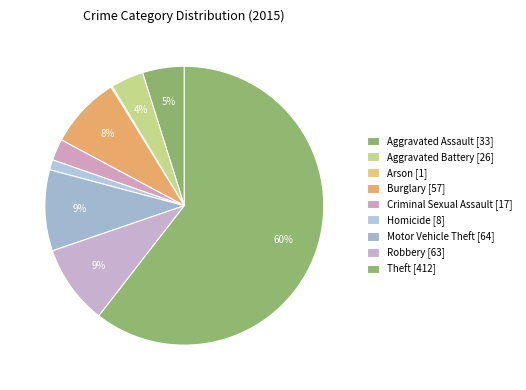

To the nearest percent, what is the combined percentage of Theft and Aggravated Assault?

65%